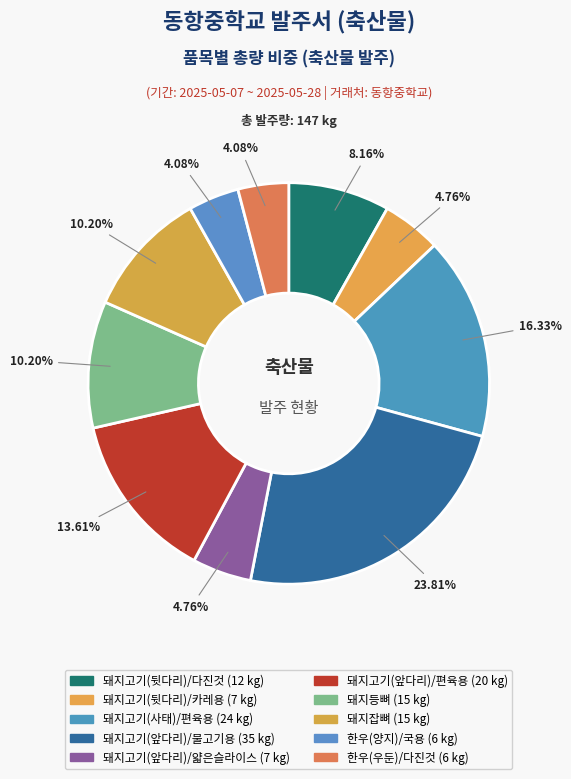

To the nearest percent, what portion does 돼지고기(앞다리)/편육용 represent?

14%